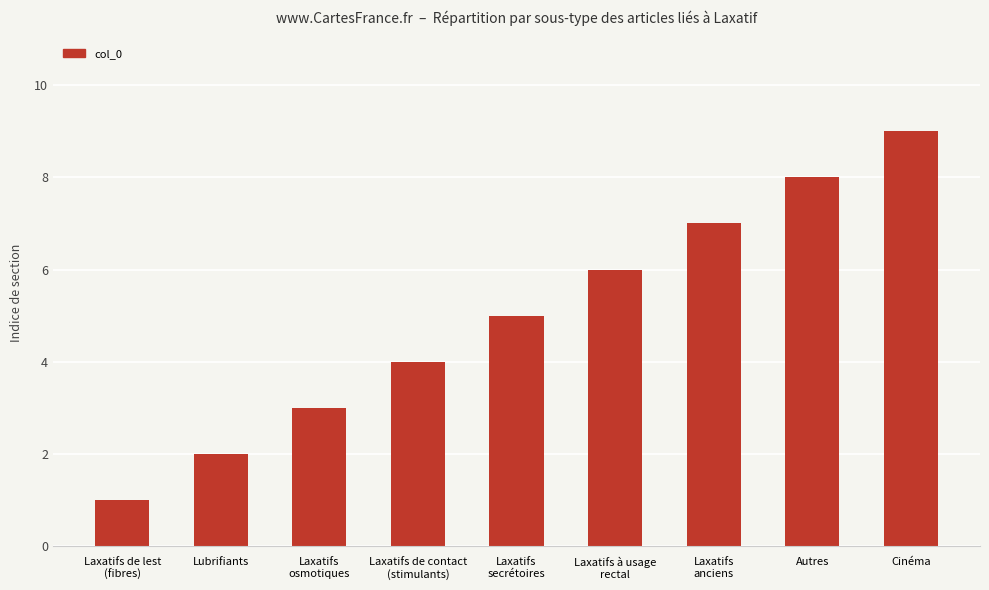

Rank the categories by value from lowest to highest.

Laxatifs de lest
(fibres), Lubrifiants, Laxatifs
osmotiques, Laxatifs de contact
(stimulants), Laxatifs
secrétoires, Laxatifs à usage
rectal, Laxatifs
anciens, Autres, Cinéma